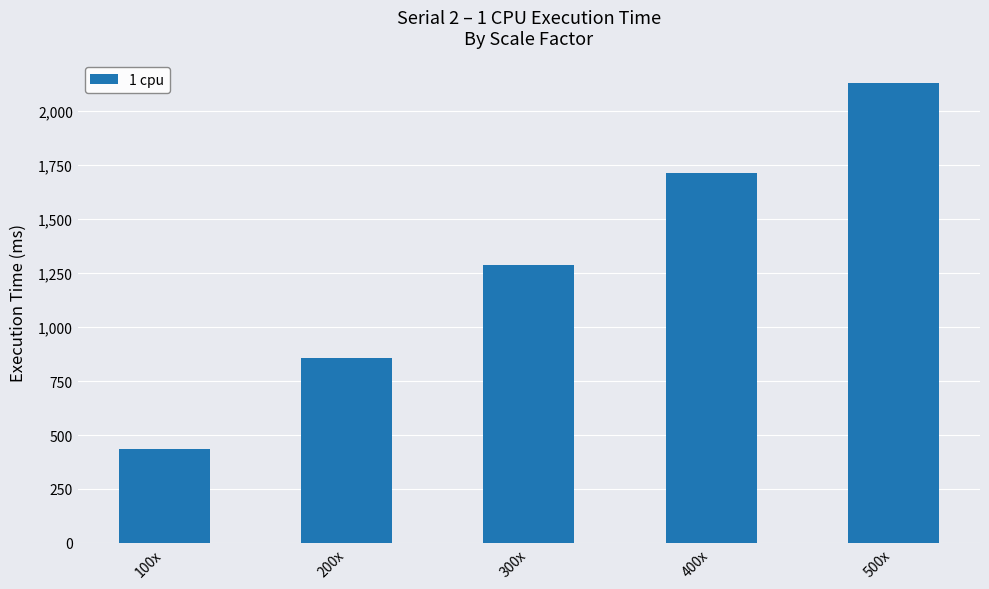

Is it true that the value at 200x is 859?

True